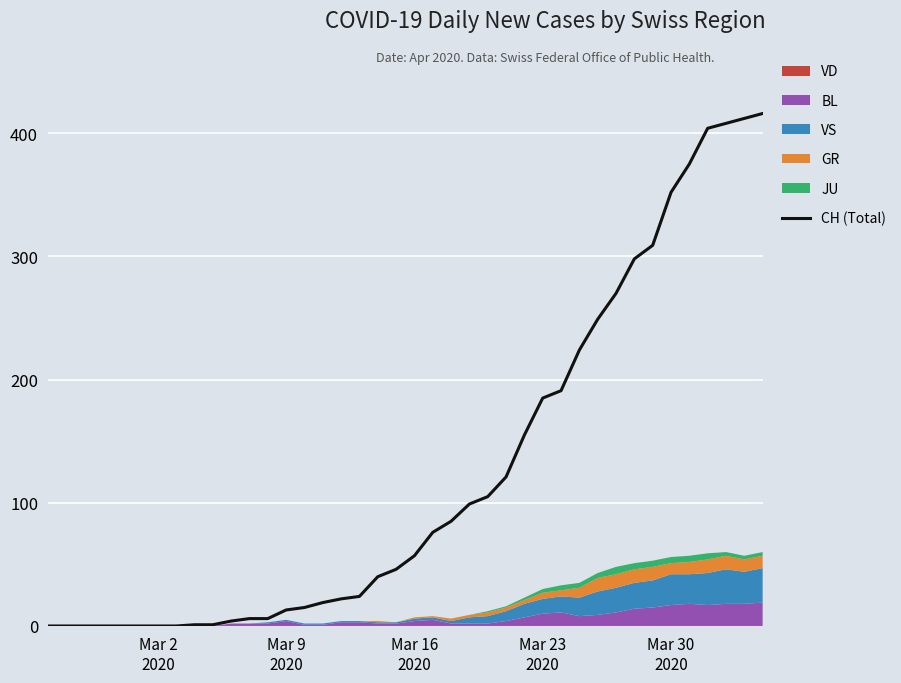

What is the maximum value for CH (Total)?

416